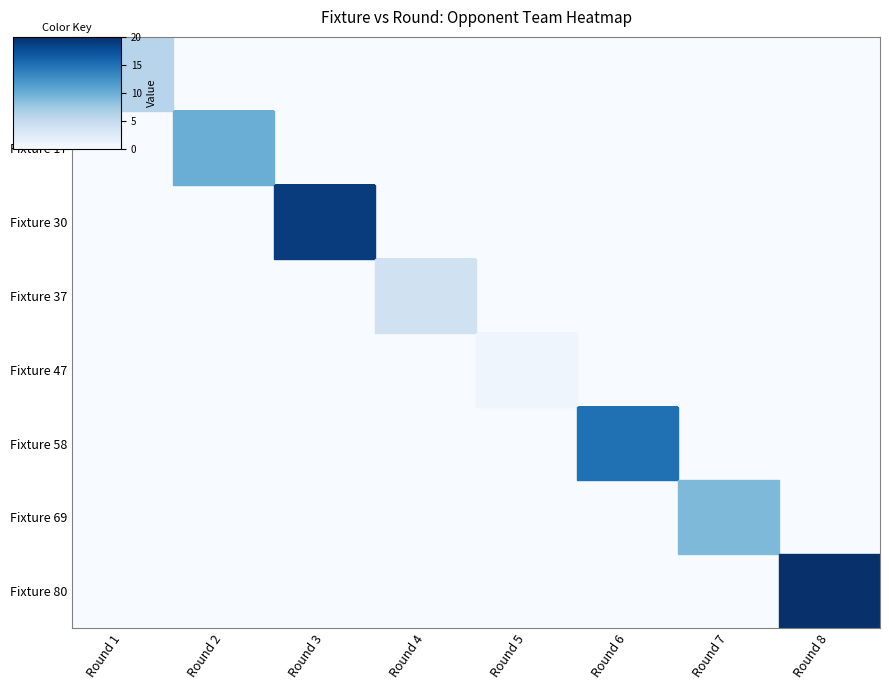

What is the greatest value displayed?

20